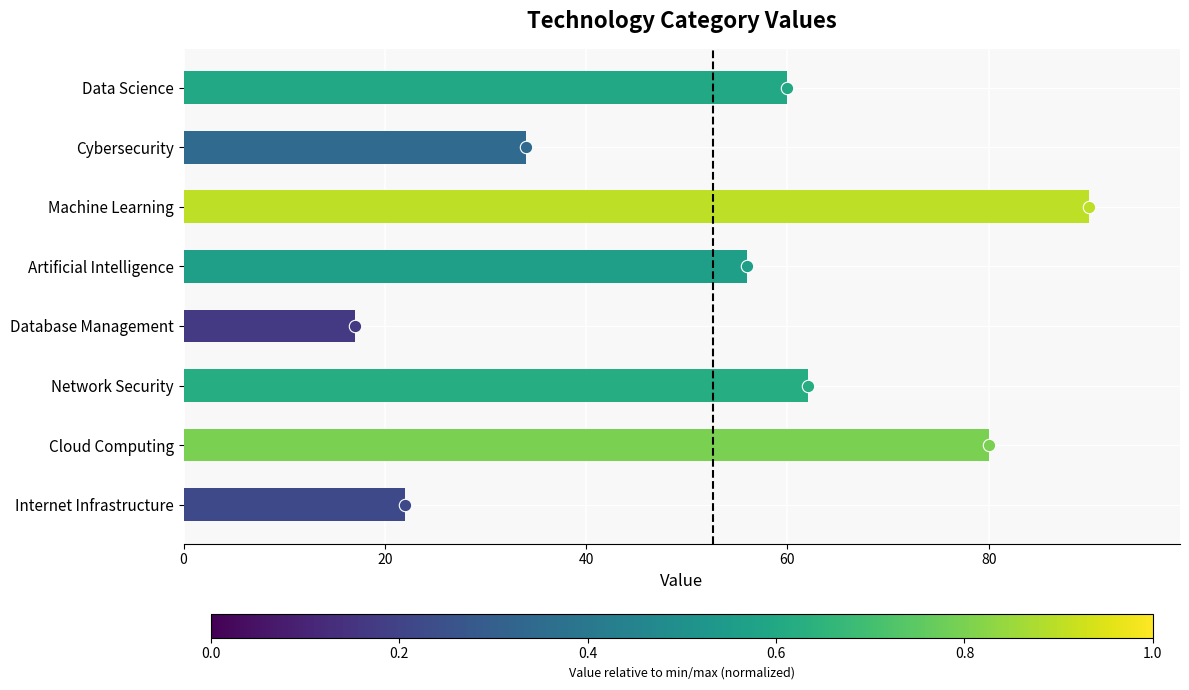

What is the ratio of the value at Data Science to the value at Cybersecurity?

1.8